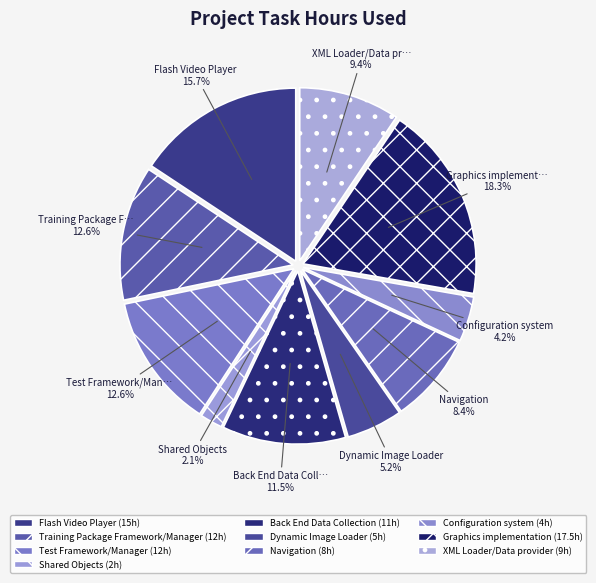

True or false: Dynamic Image Loader accounts for 5% of the total.

True